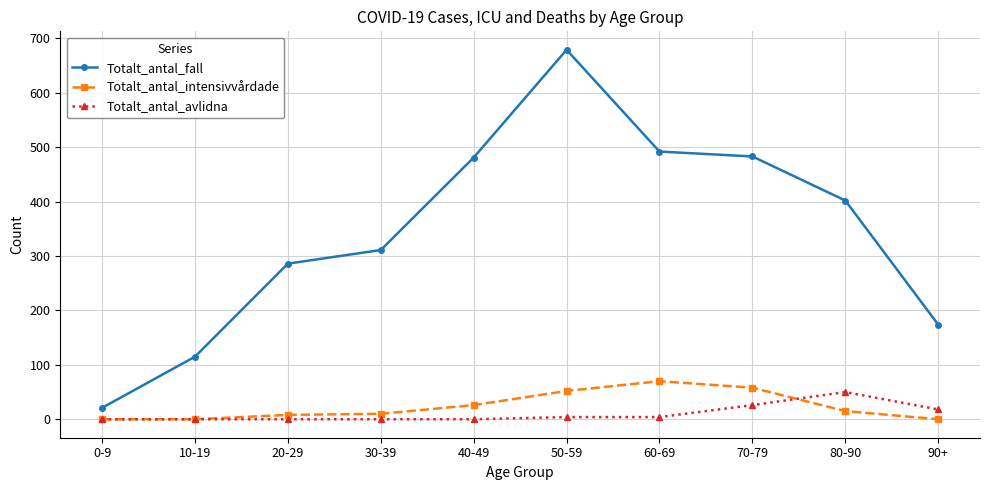

True or false: Totalt_antal_intensivvårdade and Totalt_antal_fall intersect in this chart.

False